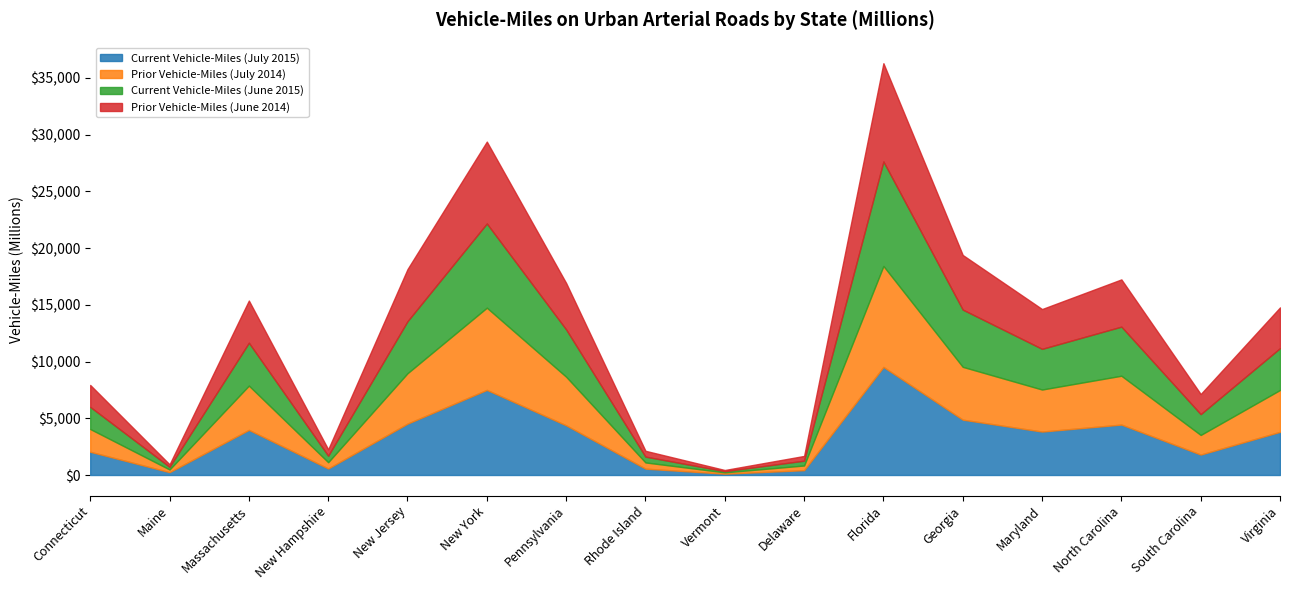

Reading left to right, extract all data points from this chart.

Current Vehicle-Miles (July 2015): Connecticut=2048	Maine=250	Massachusetts=3977	New Hampshire=573	New Jersey=4527	New York=7503	Pennsylvania=4377	Rhode Island=558	Vermont=117	Delaware=425	Florida=9526	Georgia=4878	Maryland=3829	North Carolina=4444	South Carolina=1801	Virginia=3804
Prior Vehicle-Miles (July 2014): Connecticut=2005	Maine=237	Massachusetts=3901	New Hampshire=554	New Jersey=4442	New York=7243	Pennsylvania=4284	Rhode Island=549	Vermont=116	Delaware=413	Florida=8898	Georgia=4655	Maryland=3704	North Carolina=4305	South Carolina=1728	Virginia=3689
Current Vehicle-Miles (June 2015): Connecticut=1949	Maine=230	Massachusetts=3779	New Hampshire=573	New Jersey=4587	New York=7422	Pennsylvania=4170	Rhode Island=513	Vermont=105	Delaware=425	Florida=9212	Georgia=5046	Maryland=3585	North Carolina=4328	South Carolina=1835	Virginia=3688
Prior Vehicle-Miles (June 2014): Connecticut=1934	Maine=224	Massachusetts=3720	New Hampshire=564	New Jersey=4591	New York=7218	Pennsylvania=4093	Rhode Island=513	Vermont=103	Delaware=417	Florida=8659	Georgia=4814	Maryland=3508	North Carolina=4163	South Carolina=1771	Virginia=3590